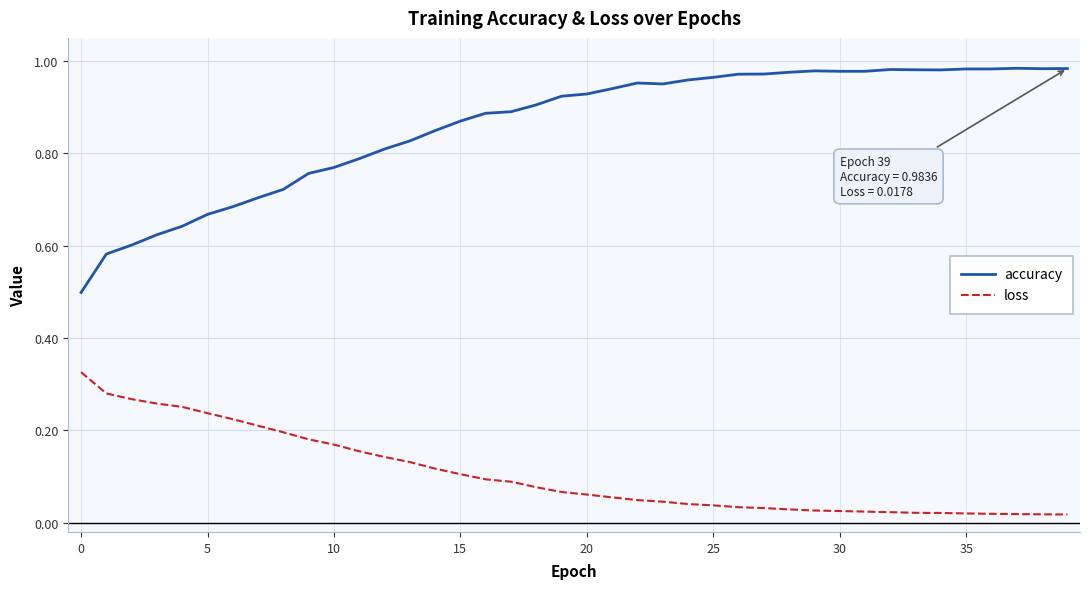

List the series in order of their peak value, lowest first.

loss, accuracy